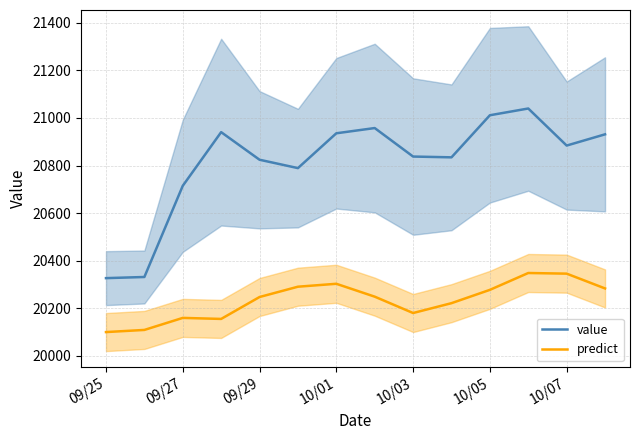

What are all the series names shown in the legend?

value, predict